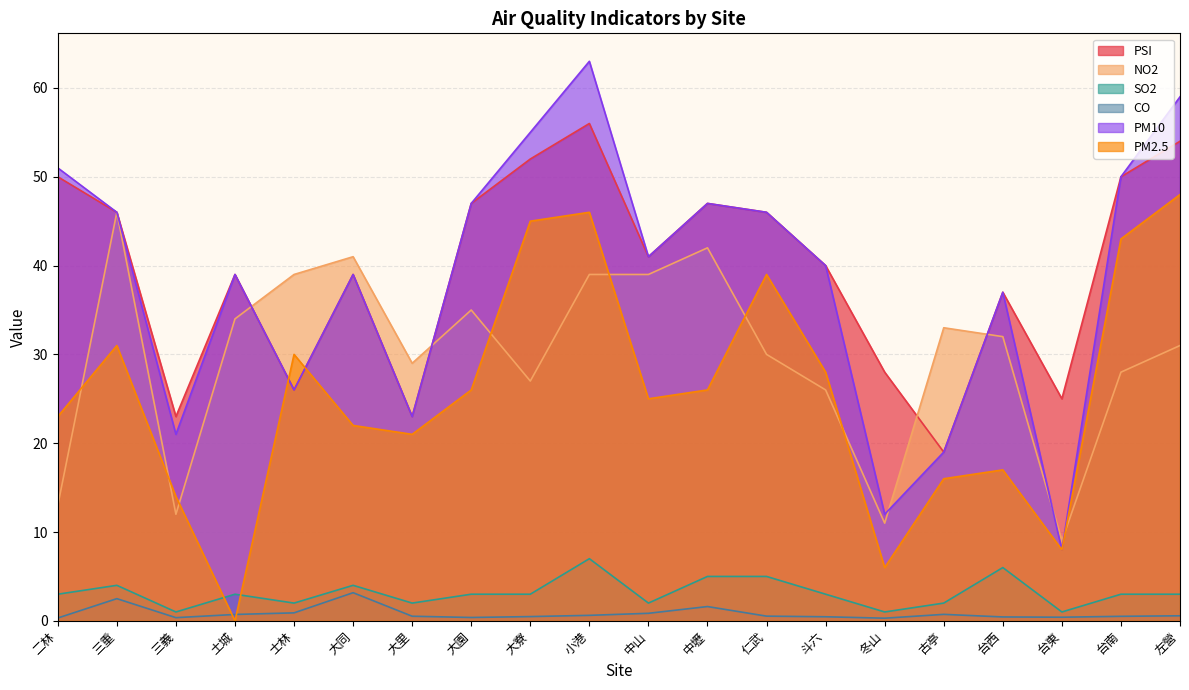

Does the chart have visible grid lines?

Yes